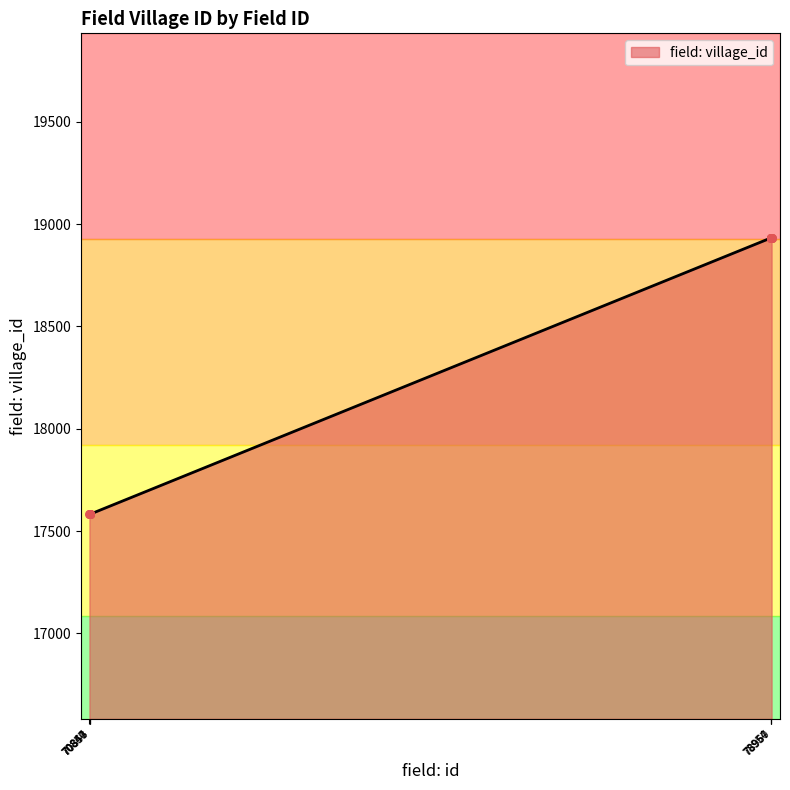

What is the smallest value displayed?

17583